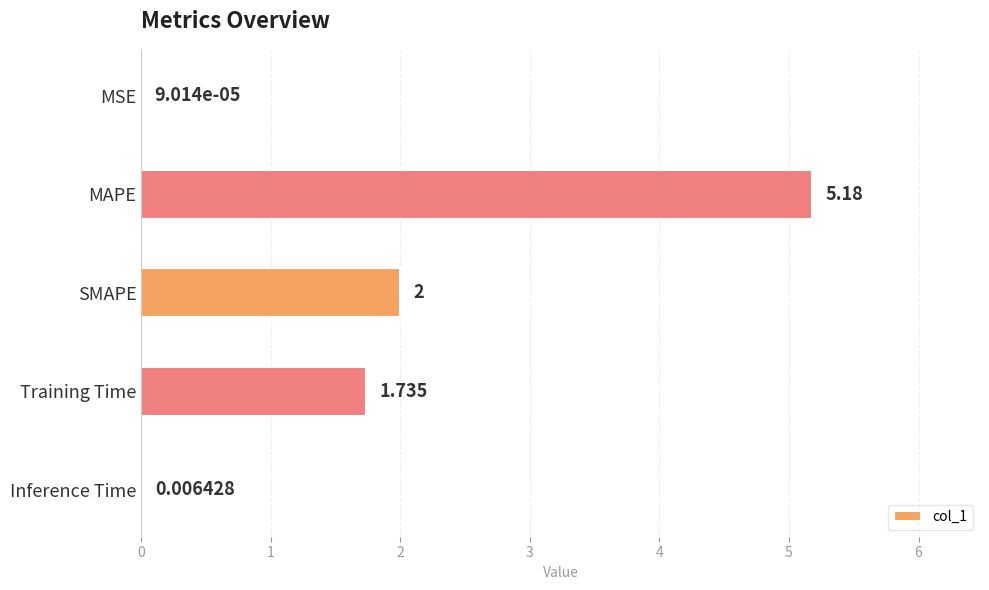

Are the bars horizontal?

Yes